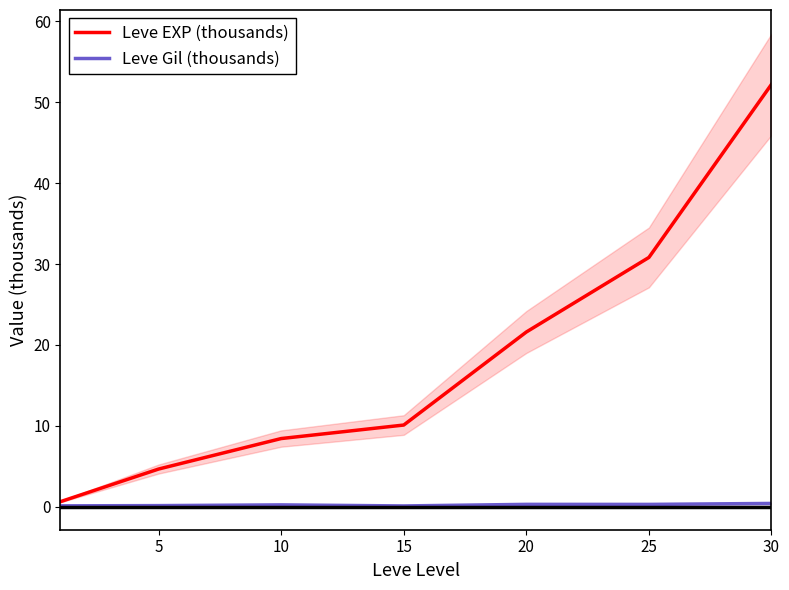

Between 10 and 20, which is larger?

20